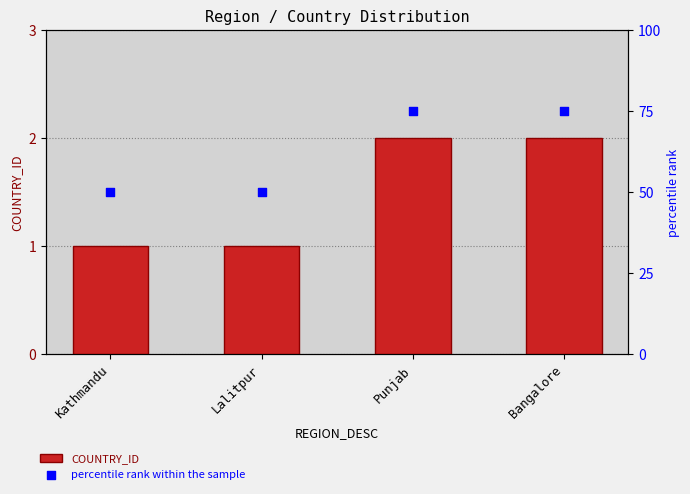

Which series contains the lowest Y value?

COUNTRY_ID